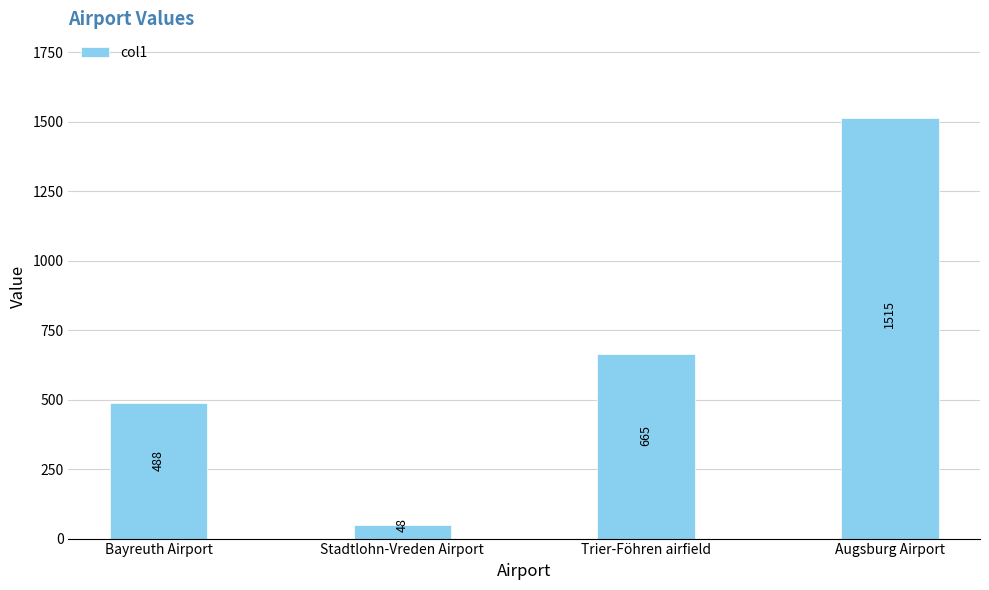

Between Bayreuth Airport and Trier-Föhren airfield, which is larger?

Trier-Föhren airfield